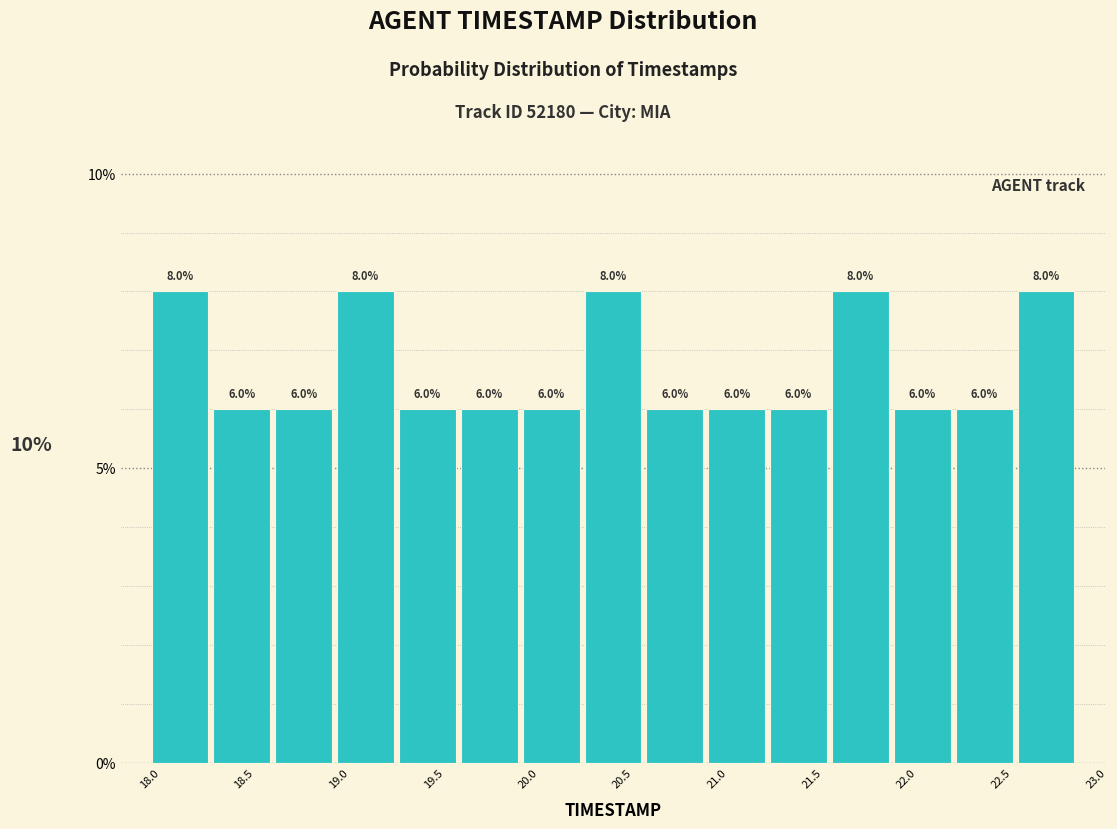

Reading left to right, transcribe this chart: for each bar, give the range it covers on the x-axis and its height. The bar edges are not printed on the chart, so give them approximately, as read against the axis.

18.00 to 18.35: 8.0
18.35 to 18.65: 6.0
18.65 to 19.00: 6.0
19.00 to 19.30: 8.0
19.30 to 19.65: 6.0
19.65 to 19.95: 6.0
19.95 to 20.30: 6.0
20.30 to 20.60: 8.0
20.60 to 20.95: 6.0
20.95 to 21.25: 6.0
21.25 to 21.60: 6.0
21.60 to 21.90: 8.0
21.90 to 22.25: 6.0
22.25 to 22.55: 6.0
22.55 to 22.90: 8.0